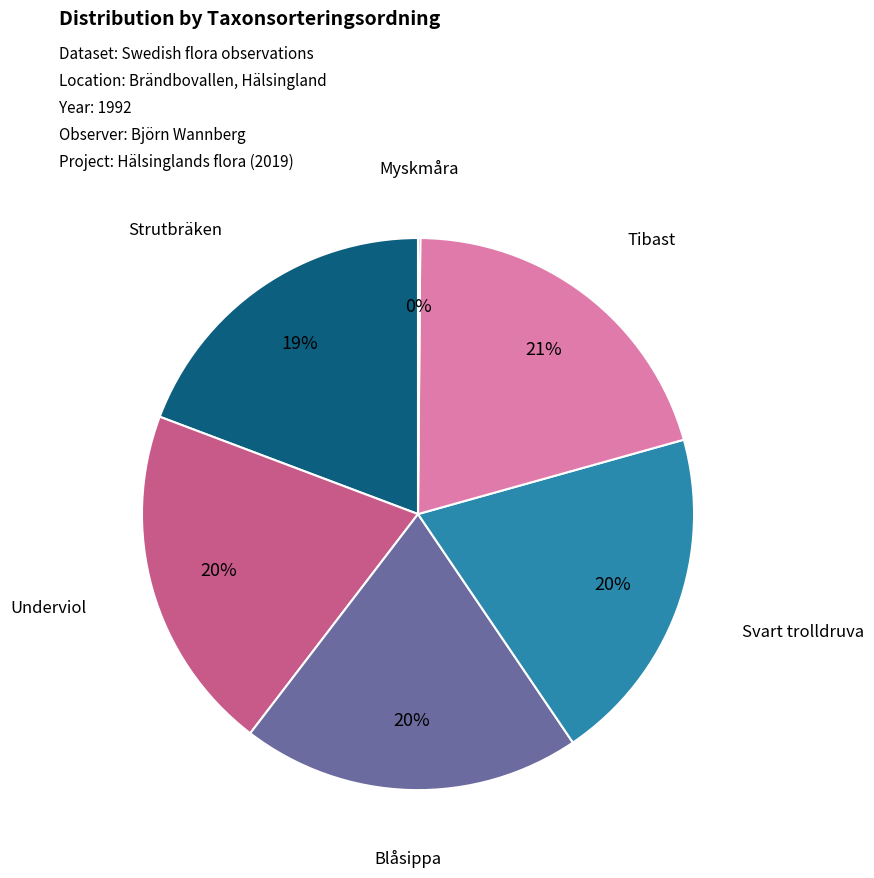

Is there a majority slice in this chart?

No